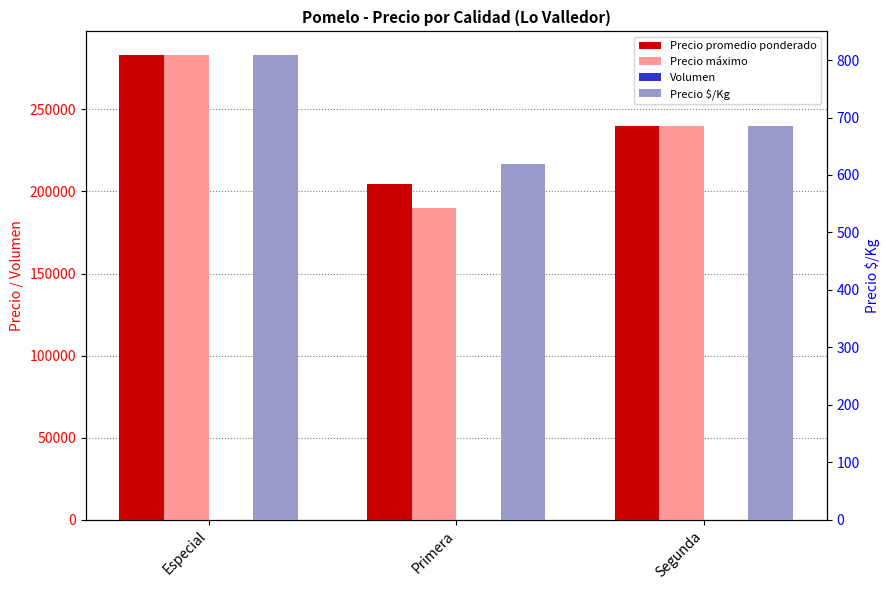

Which series has the widest spread of values?

Precio máximo